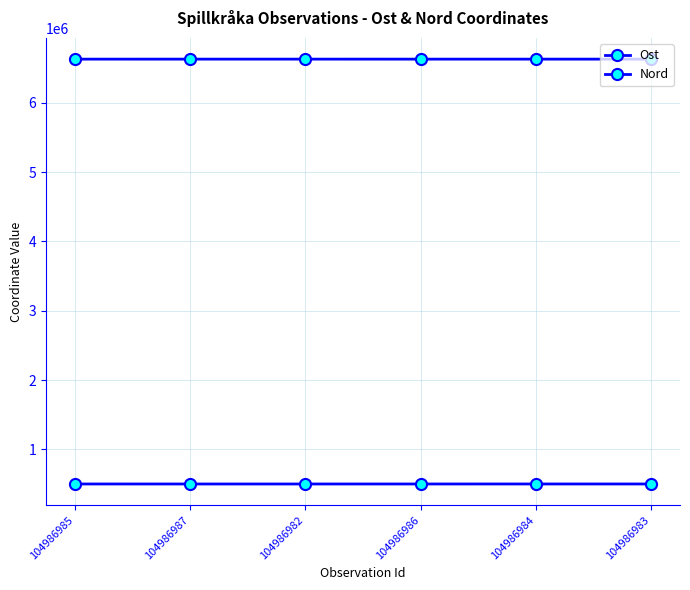

How many lines are shown in the chart?

2